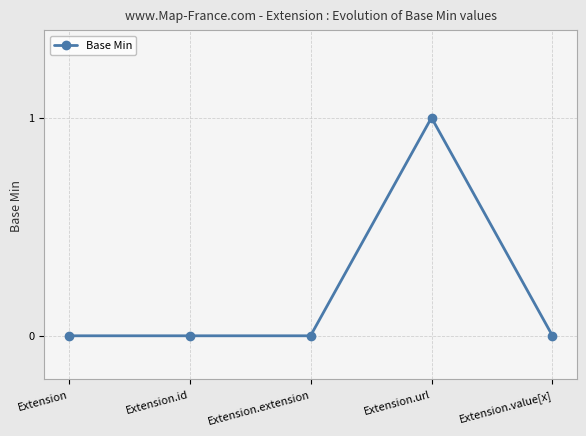

What is the label of the 1st point from the right?

Extension.value[x]